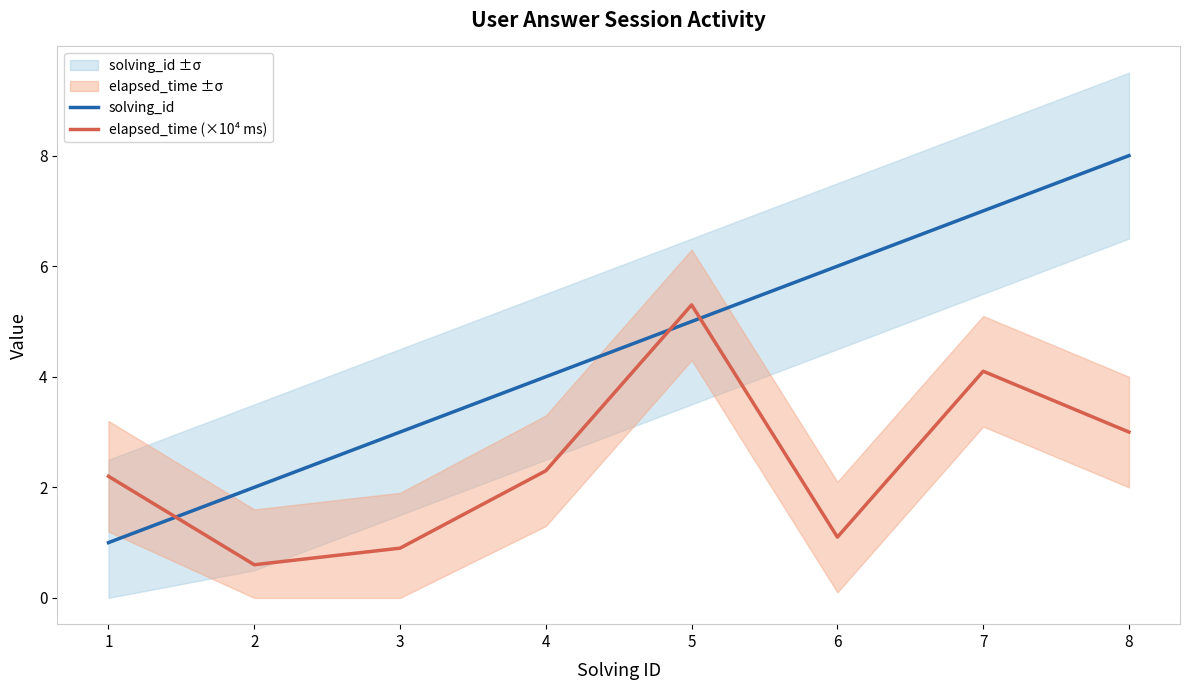

How many series are shown in this chart?

2